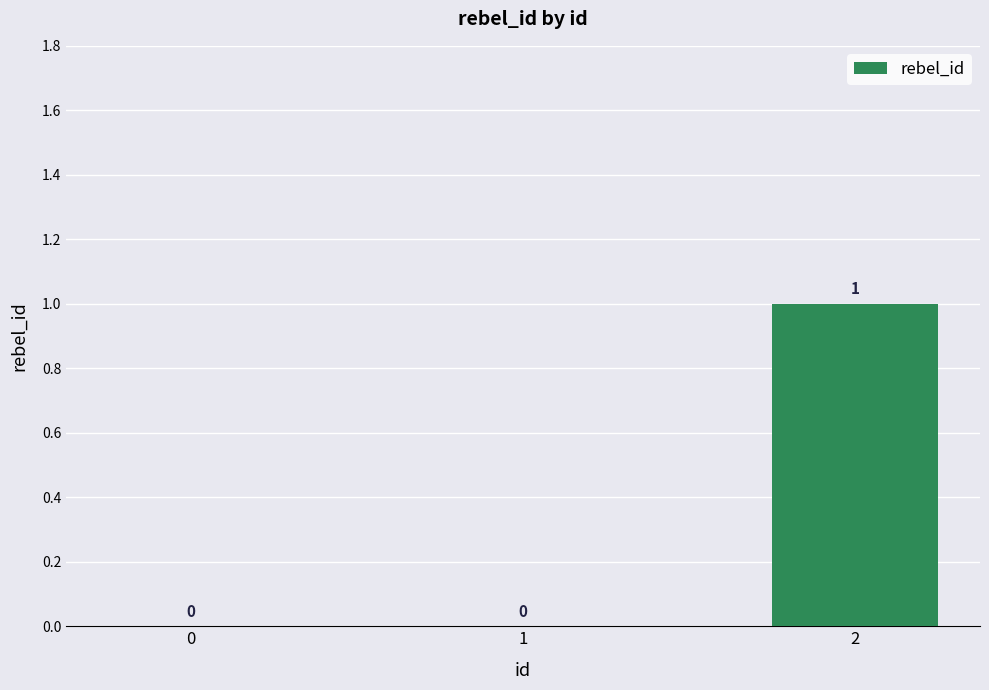

At which category does the chart reach its peak across all series?

2